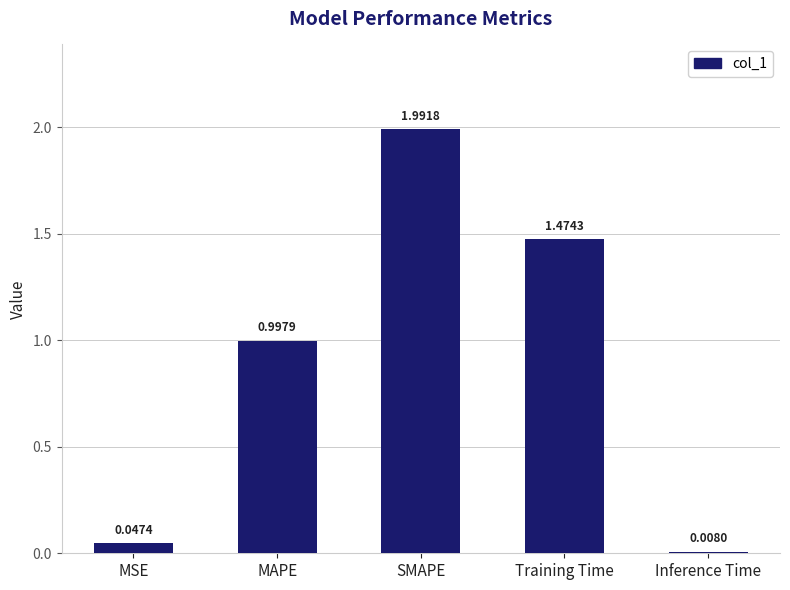

What position from the right is SMAPE?

3